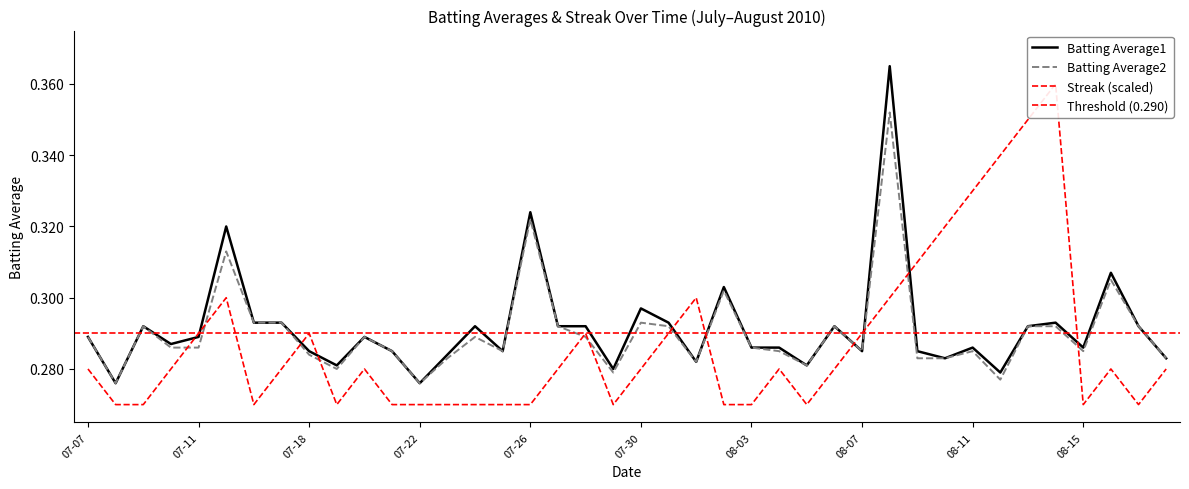

True or false: Batting Average1 and Batting Average2 cross at least once.

False